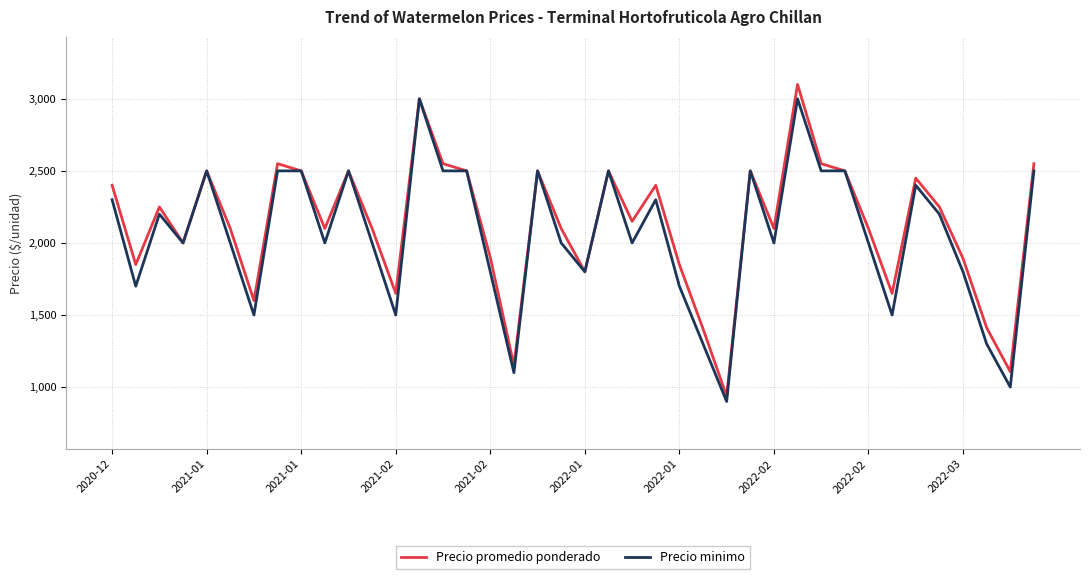

What is the smallest value displayed?

900